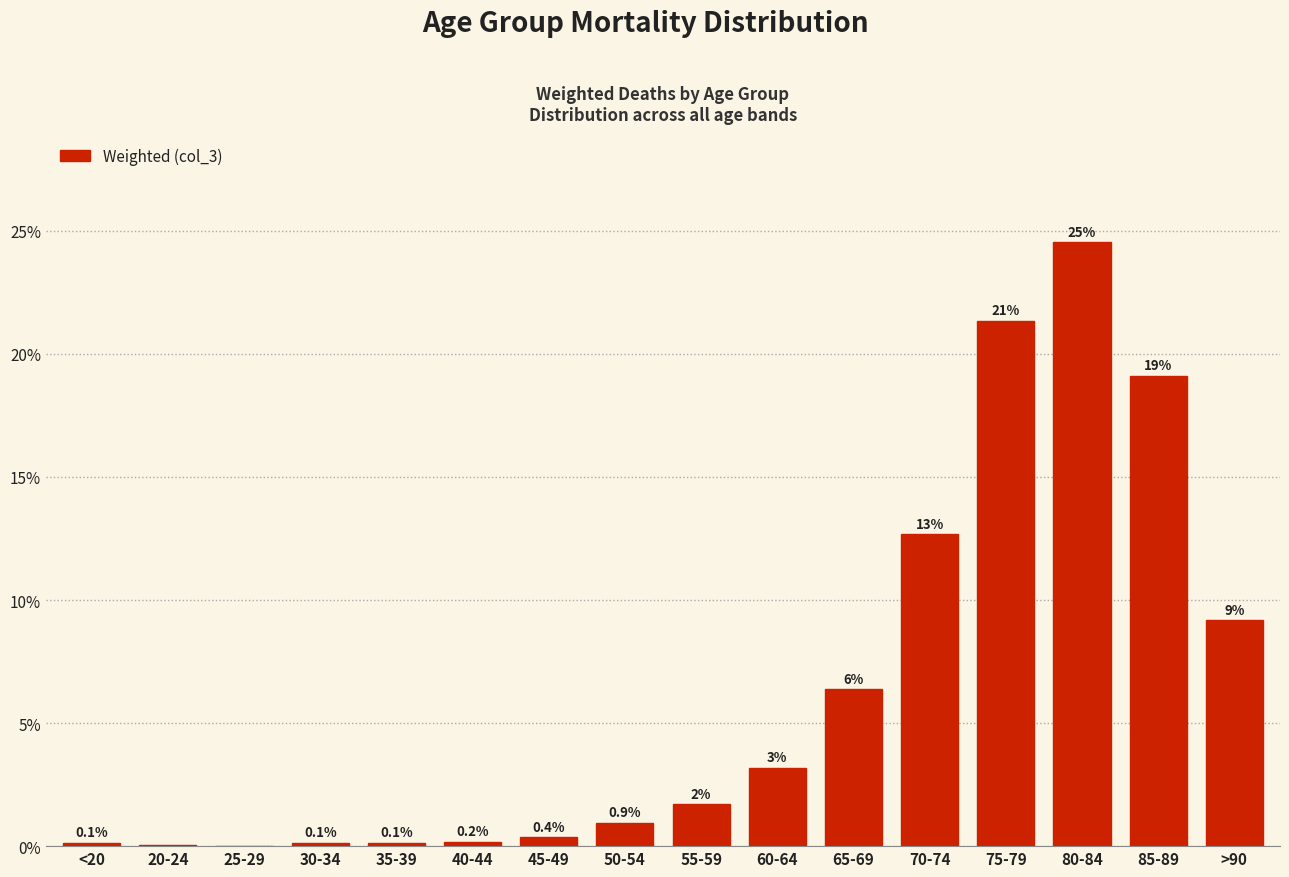

What is the label of the 14th bar from the left?

80-84